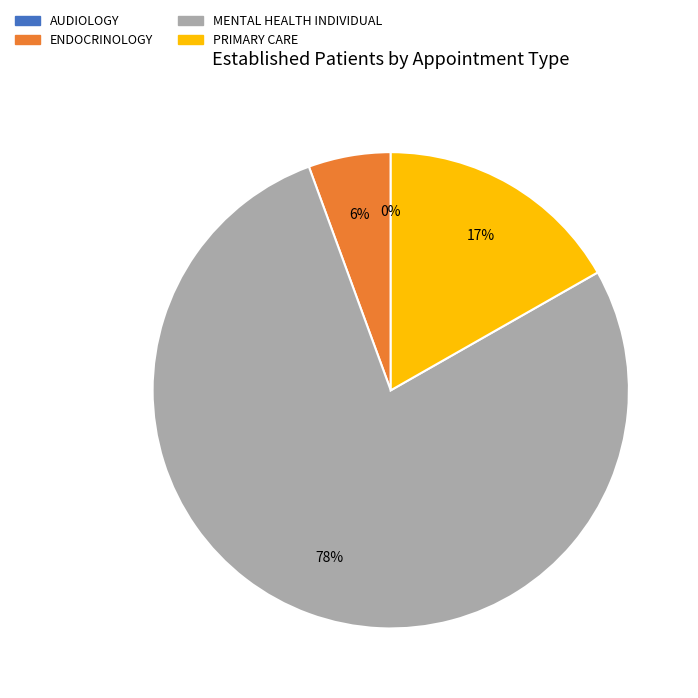

What percentage do ENDOCRINOLOGY and MENTAL HEALTH INDIVIDUAL together represent?

83.2%